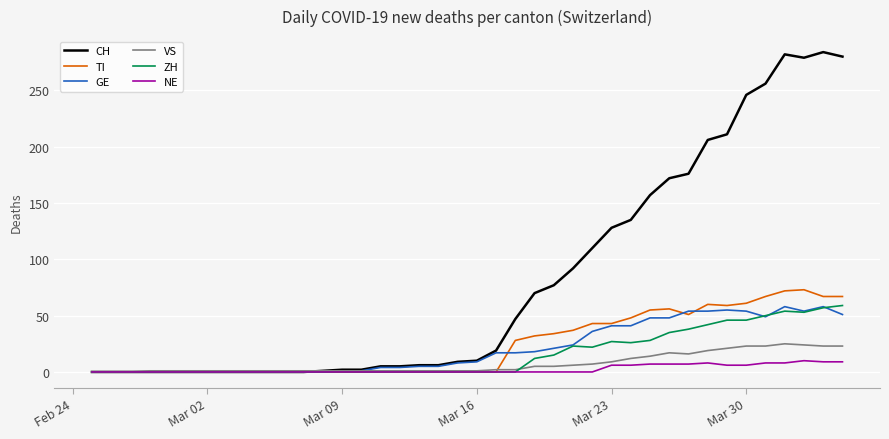

What is the maximum value shown in the chart?

284